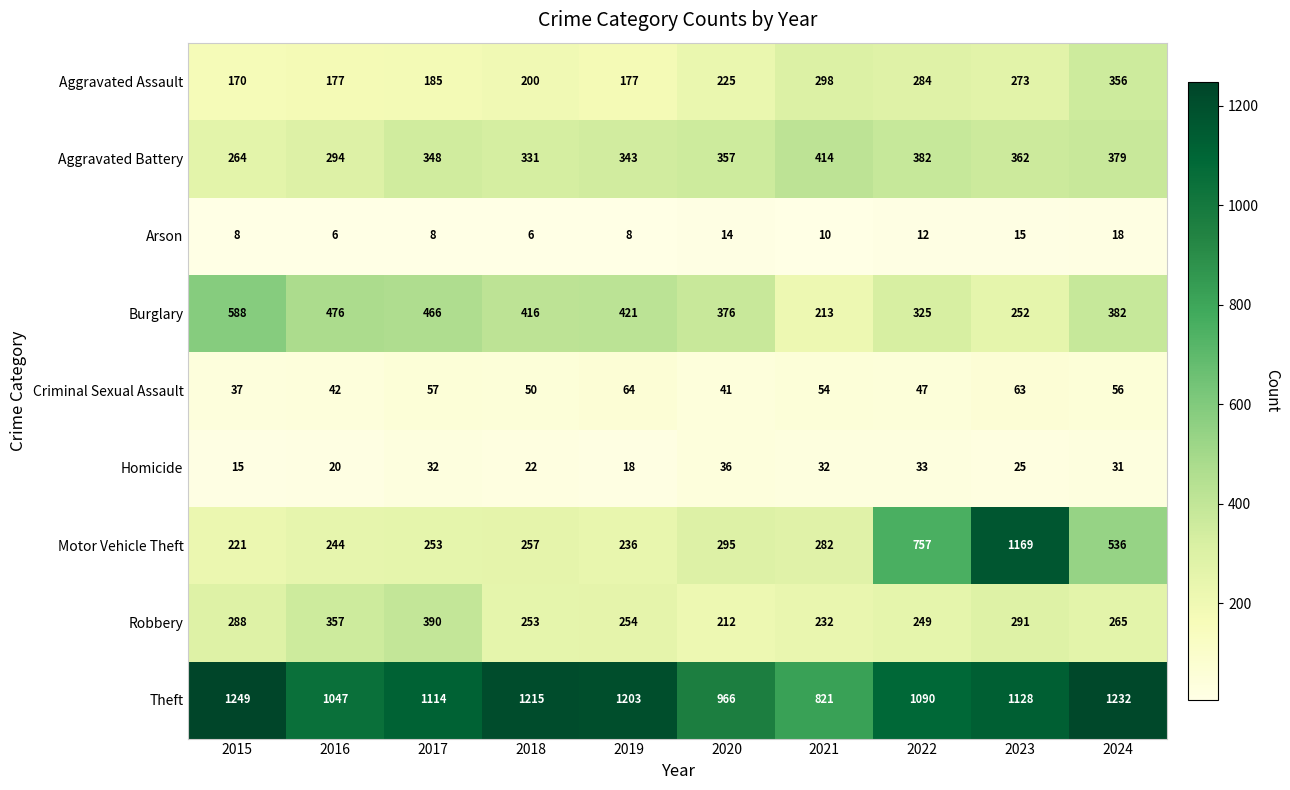

Where does the Criminal Sexual Assault series first go above 54?

2017